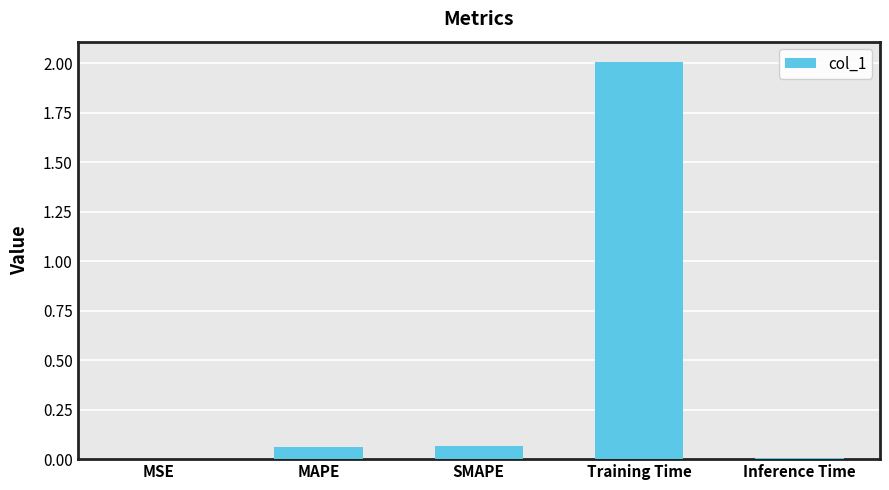

Is it true that the value at Training Time is 2.0?

True